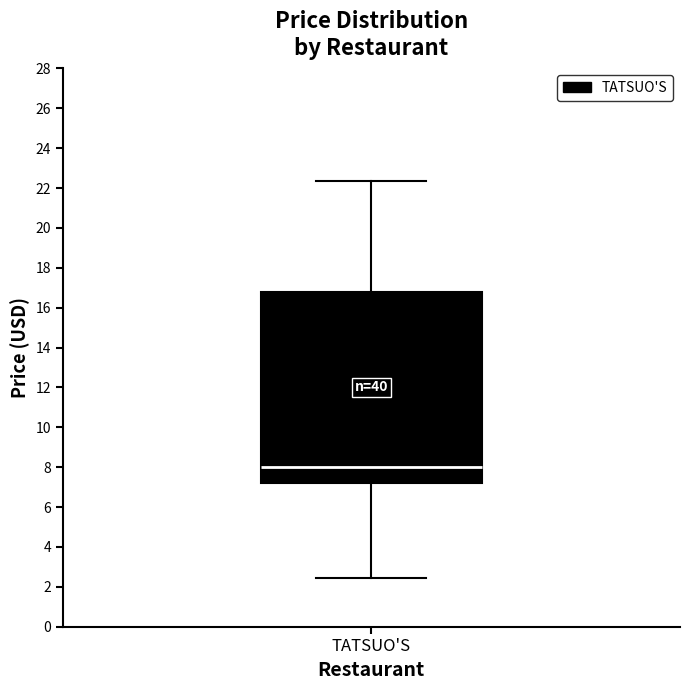

Transcribe this box plot: give where the median line is, the range the box spans, and where the two whiskers end, as read against the y-axis. The values are not printed on the chart, so give them approximately, as read against the axis.

median 8.0, box 7.2 to 16.8, whiskers 2.4 to 22.4